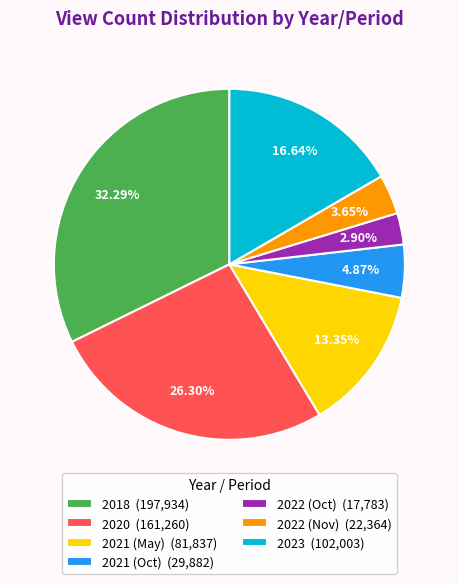

Is the sum of 2020 and 2021 (May) greater than half?

No